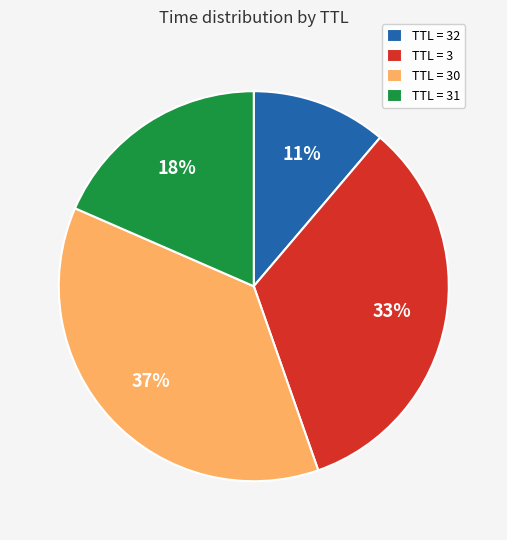

Do TTL = 31 and TTL = 3 together represent more than half of the pie?

Yes